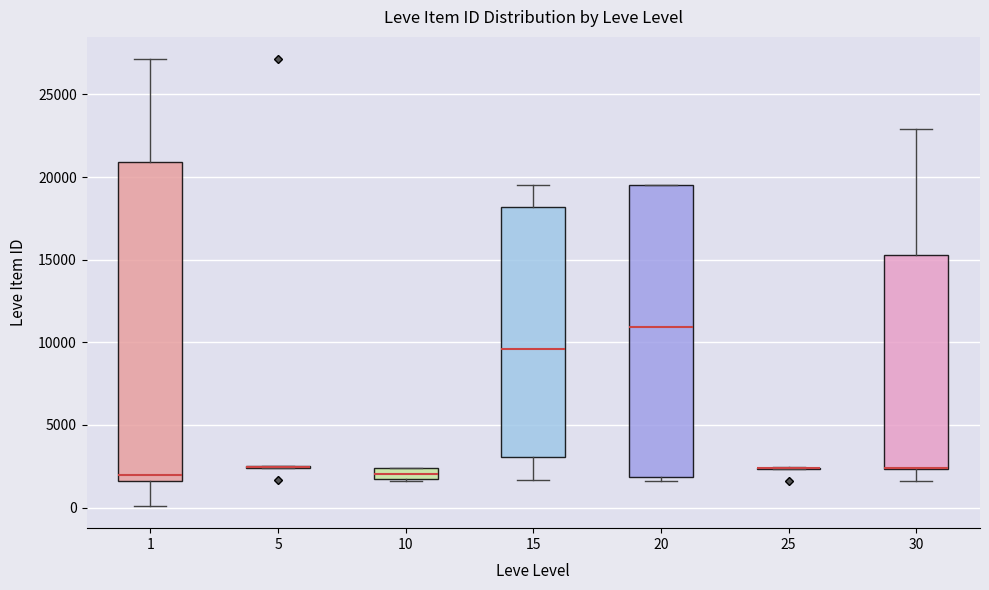

Which box is the tallest, from its lower edge to its upper edge?

1